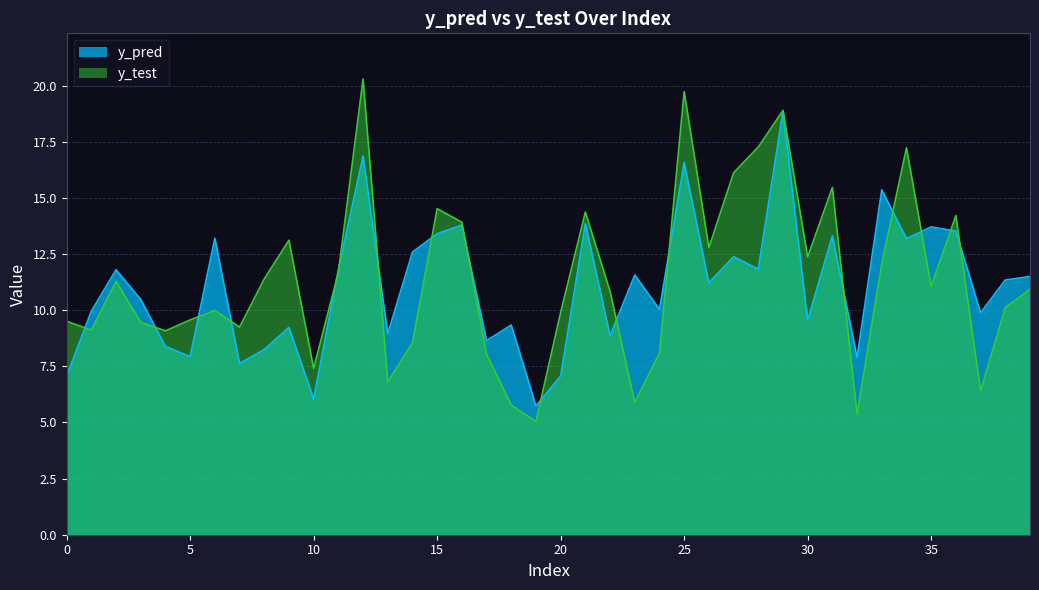

Read the y_test value at 19.

5.0